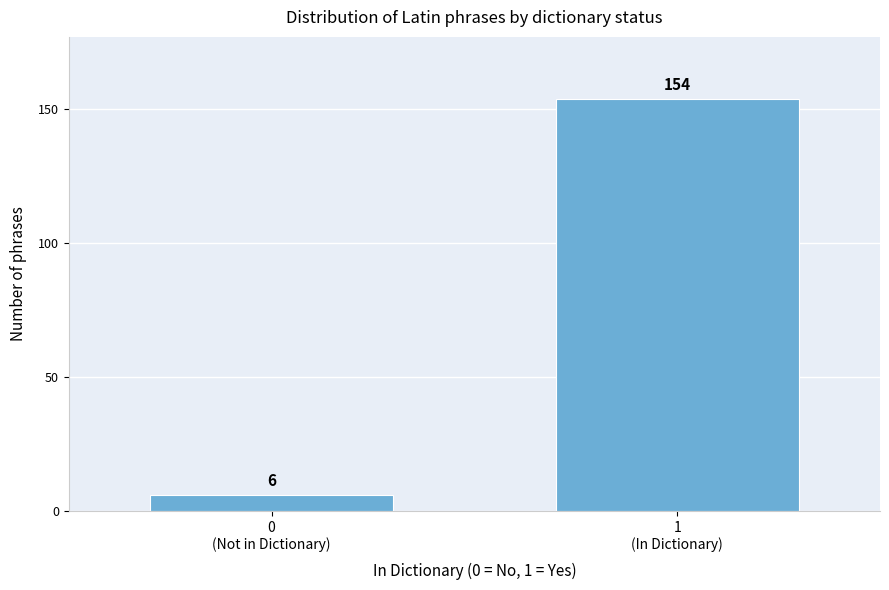

Reading left to right, extract all data points from this chart.

6	154